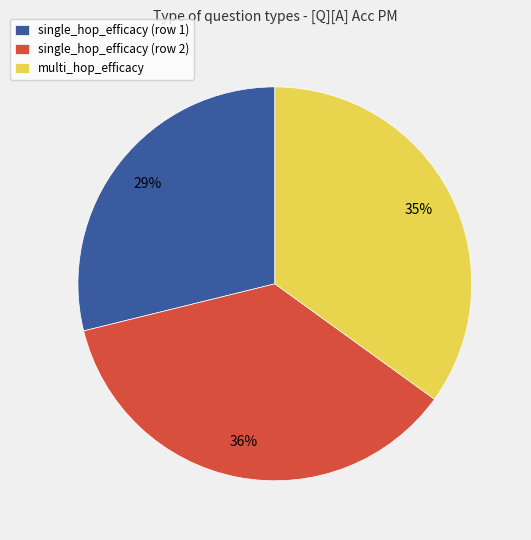

What percentage is the multi_hop_efficacy slice, to the nearest percent?

35%